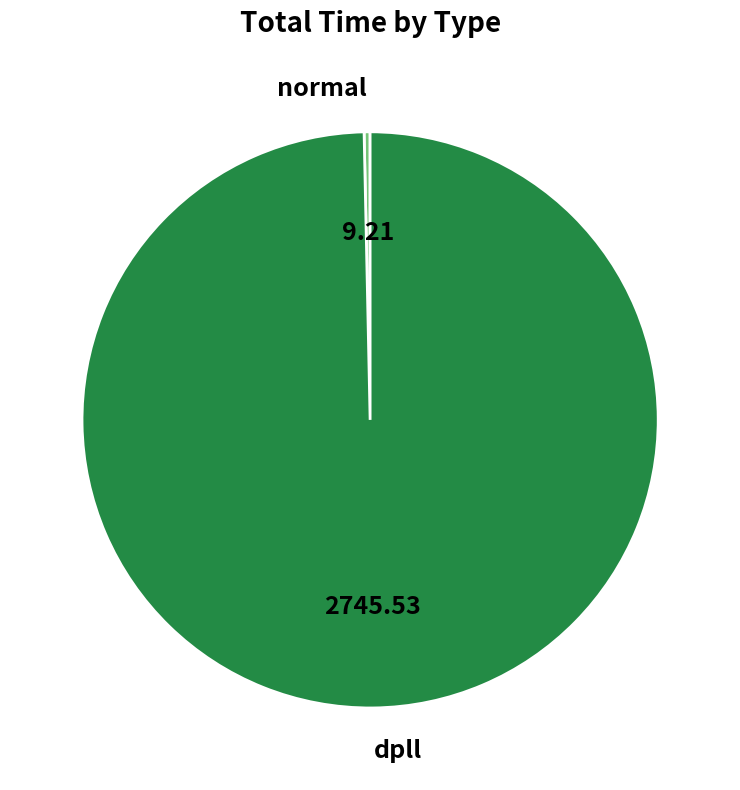

How many slices are in this pie chart?

2